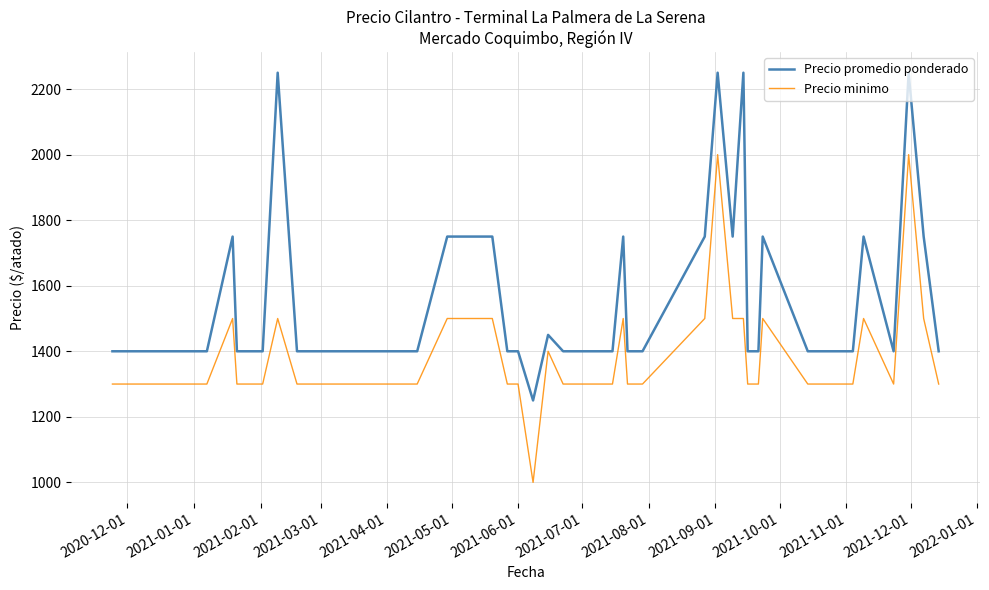

What is the difference between the maximum and minimum values in the Precio promedio ponderado series?

1000